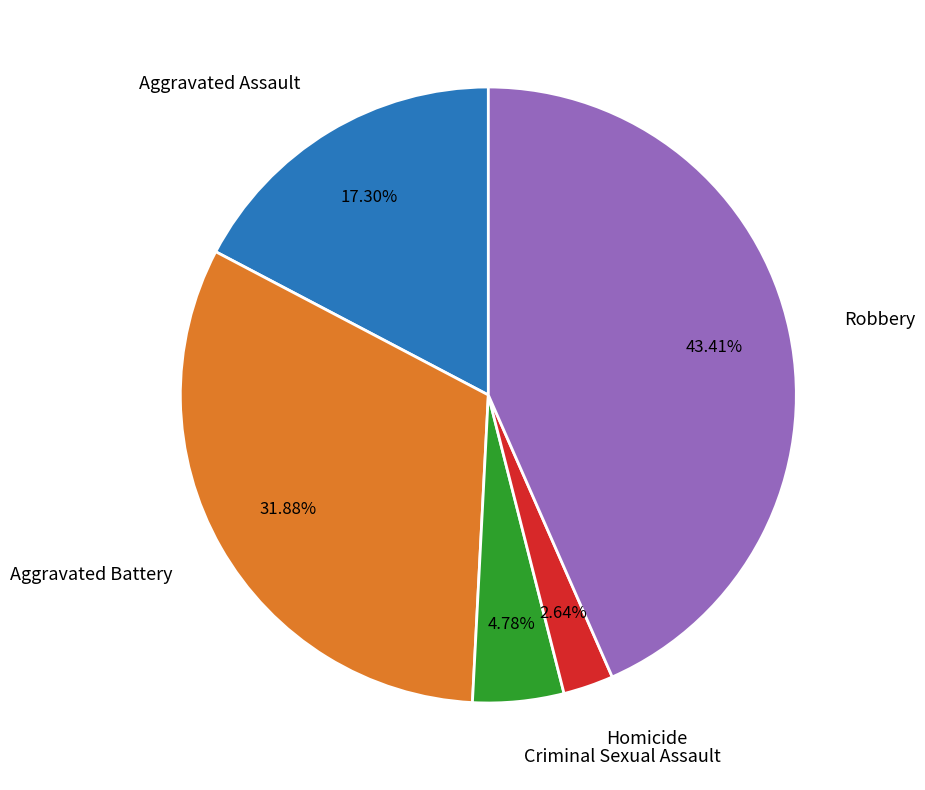

How much of the chart is everything except Homicide?

97.4%